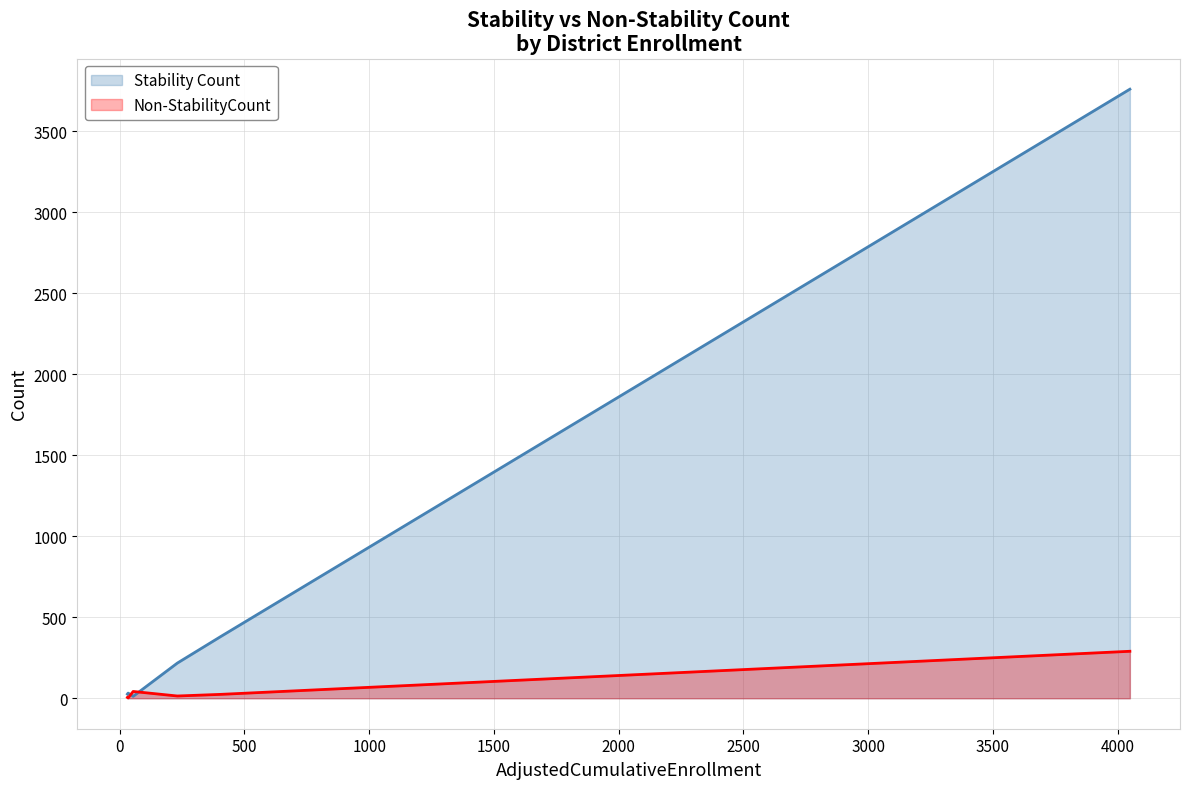

After their last crossing, which series has the higher values: Stability Count or Non-StabilityCount?

Stability Count